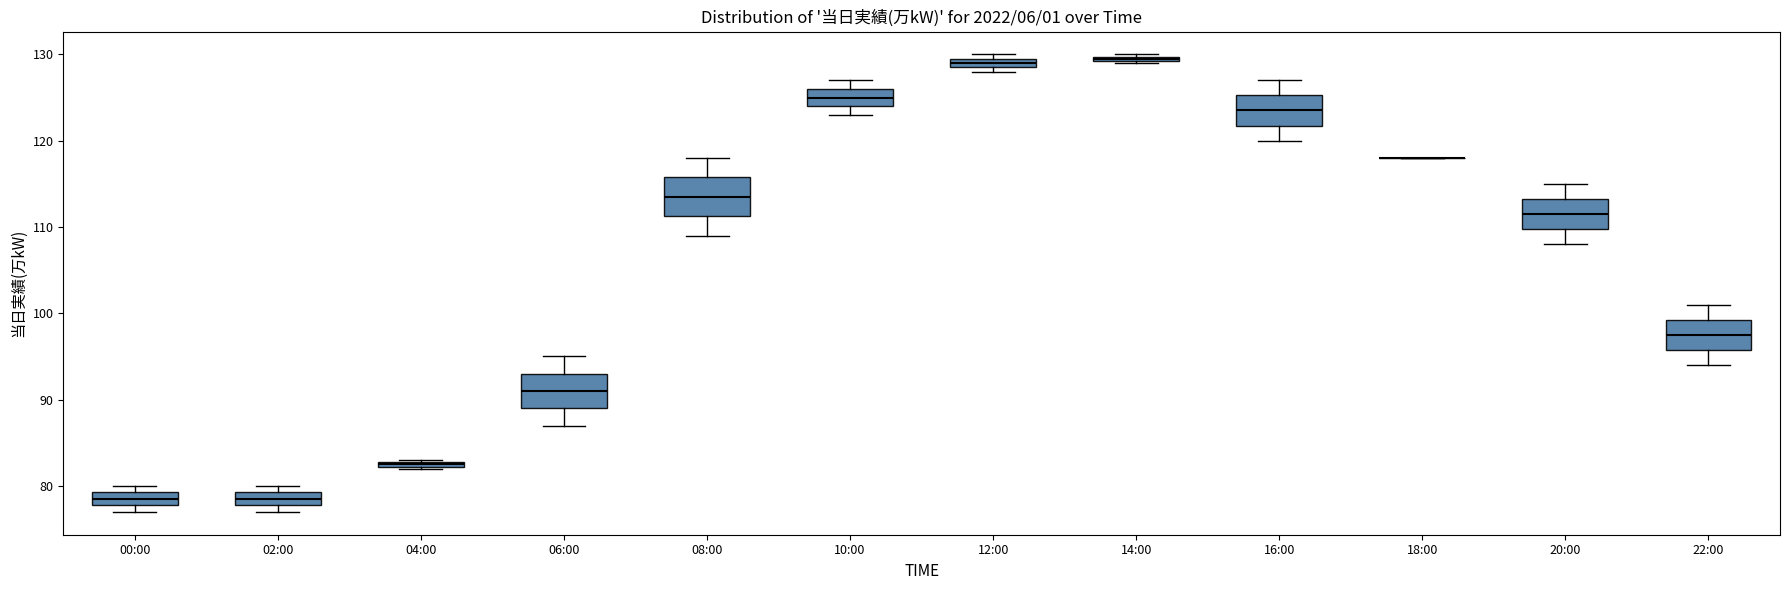

Where does the lower whisker of the box for 06:00 end on the y-axis? The values are not printed on the chart, so give them approximately, as read against the axis.

87